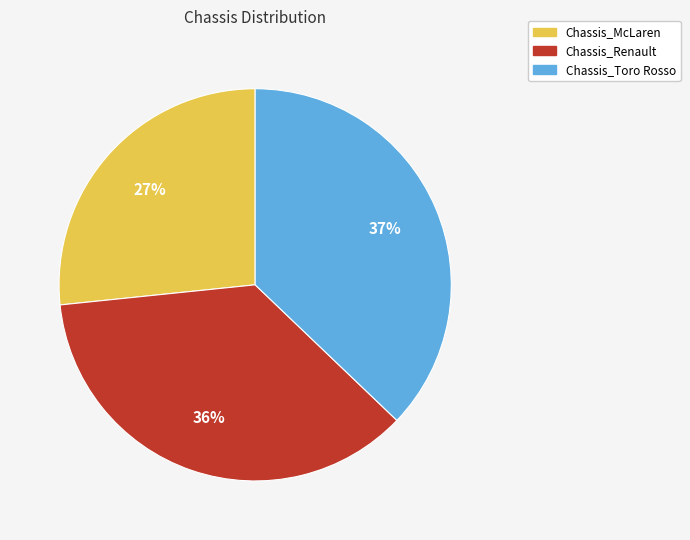

Which slice is the largest?

Chassis_Toro Rosso